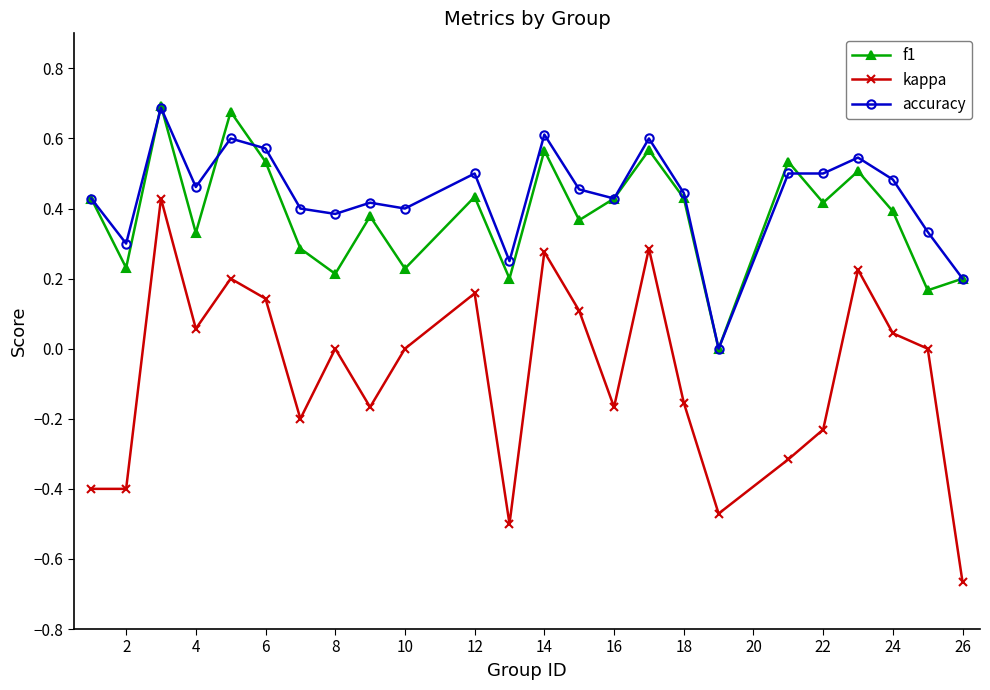

Which series has the widest spread of values?

kappa